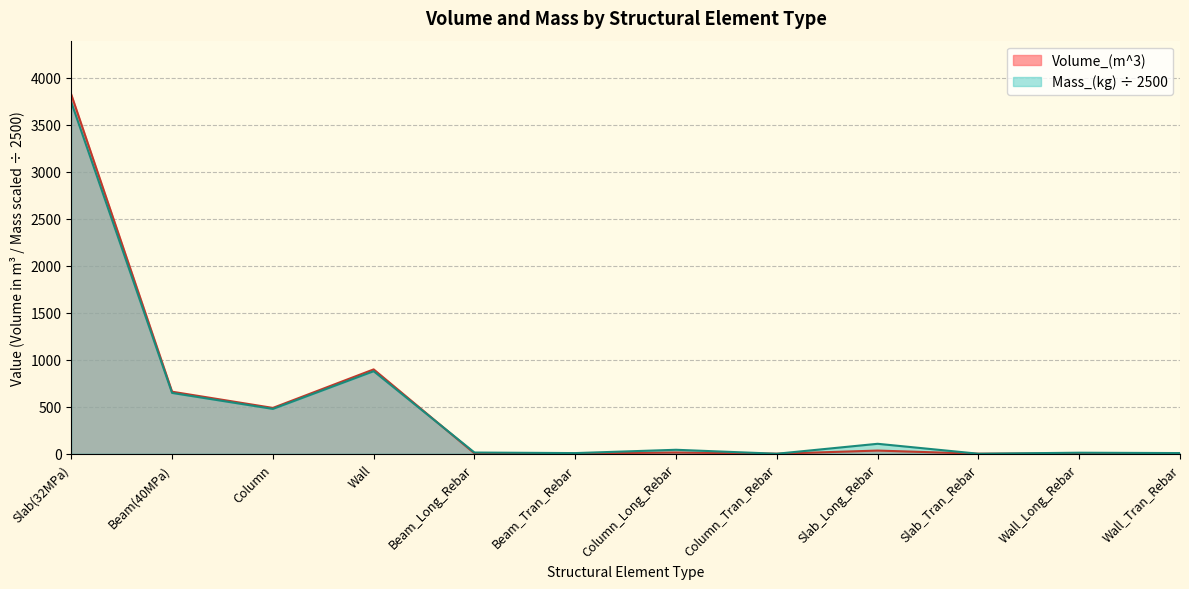

How many lines are shown in the chart?

2